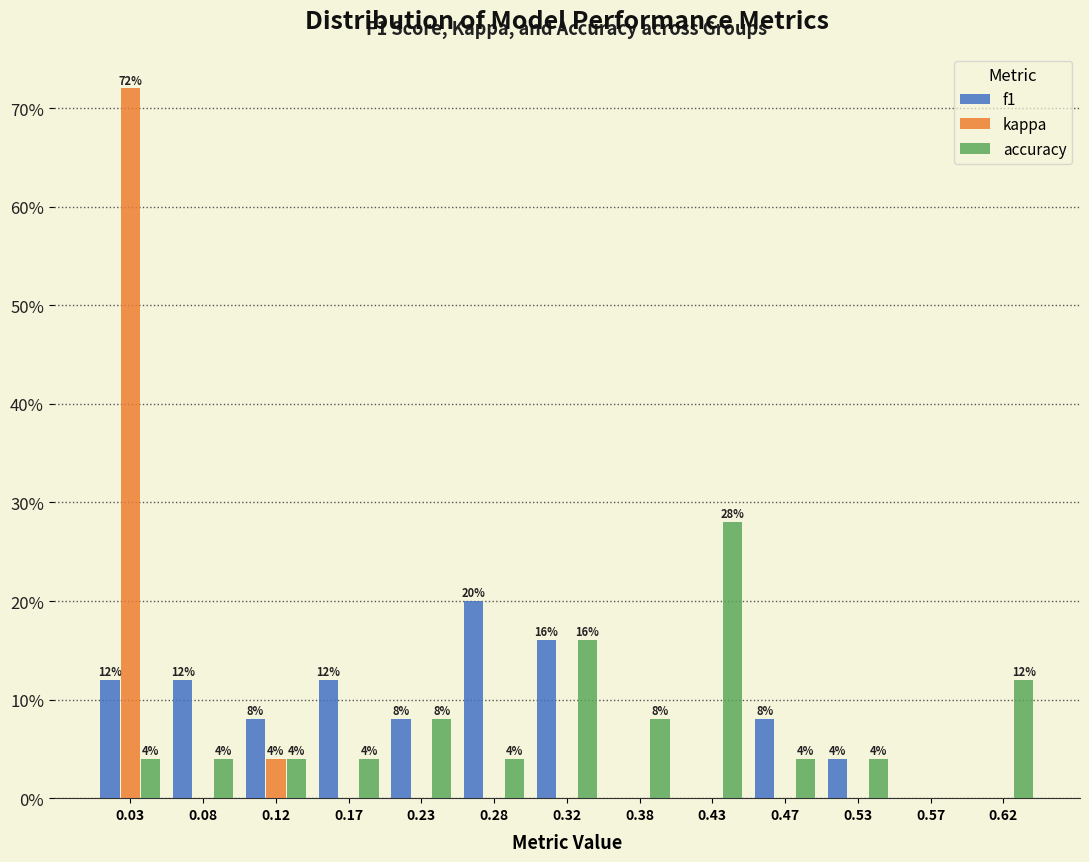

In the accuracy series, which range on the x-axis has the tallest bar?

0.40 to 0.45